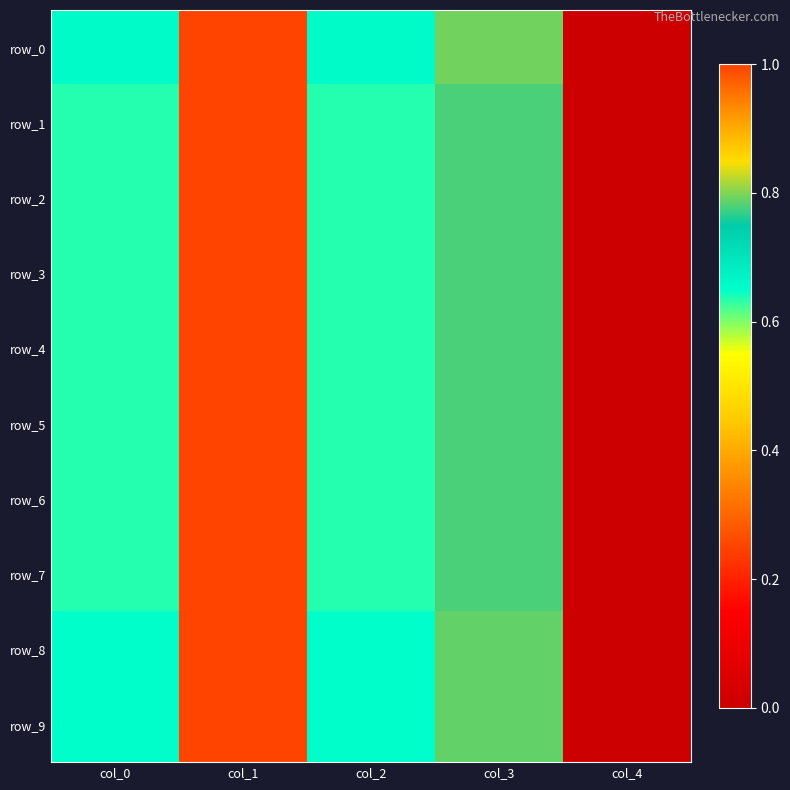

Count the number of data series in this chart.

10